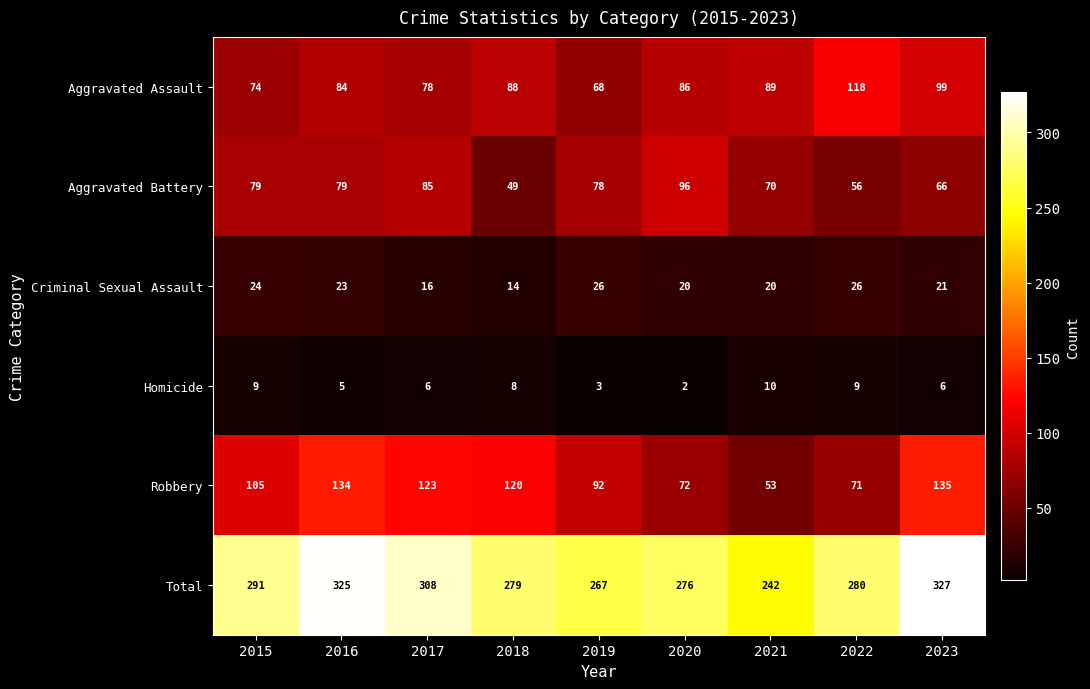

The Total series shows 149 at 2022. True or false?

False